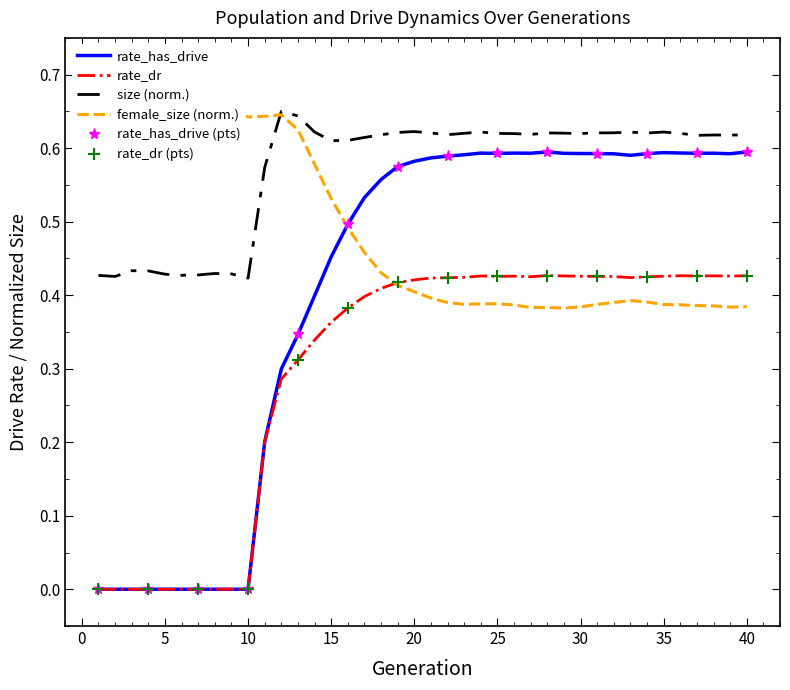

In rate_has_drive, how many points are higher than both neighbors (excluding endpoints)?

5